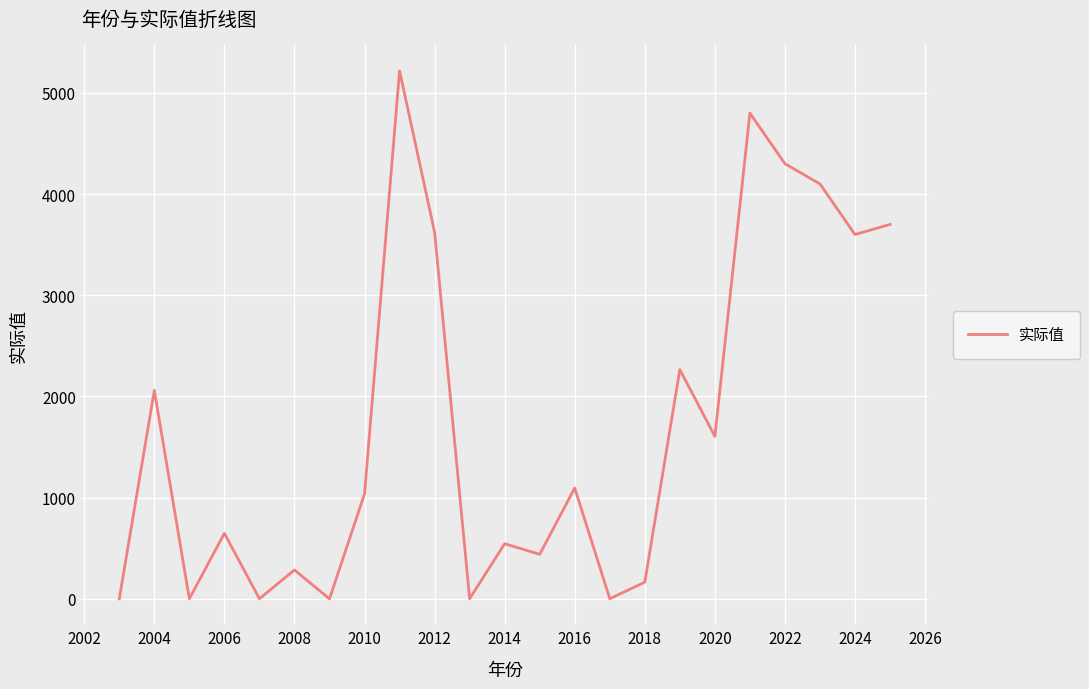

What is the maximum value shown in the chart?

5217.6